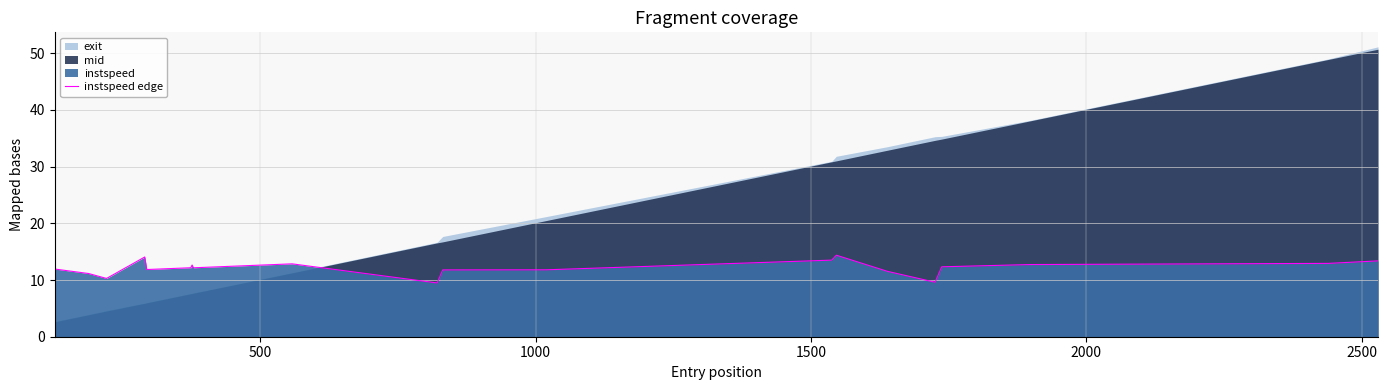

What is the lowest value of the instspeed edge series?

9.5